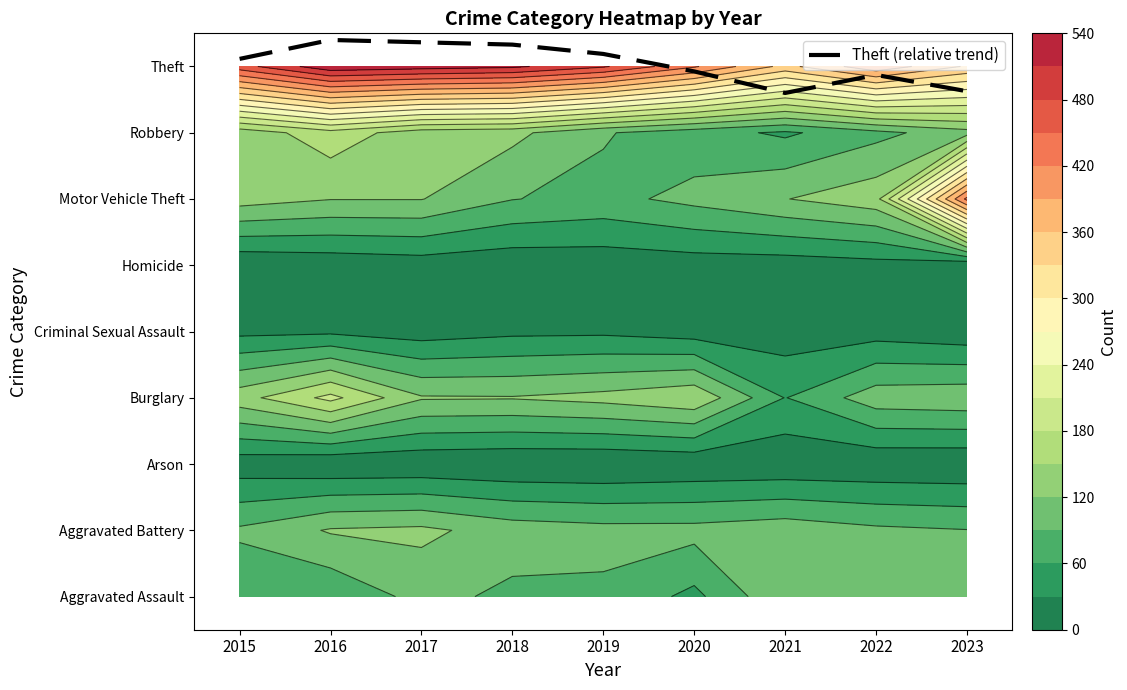

Where does the data first go above 8?

2015